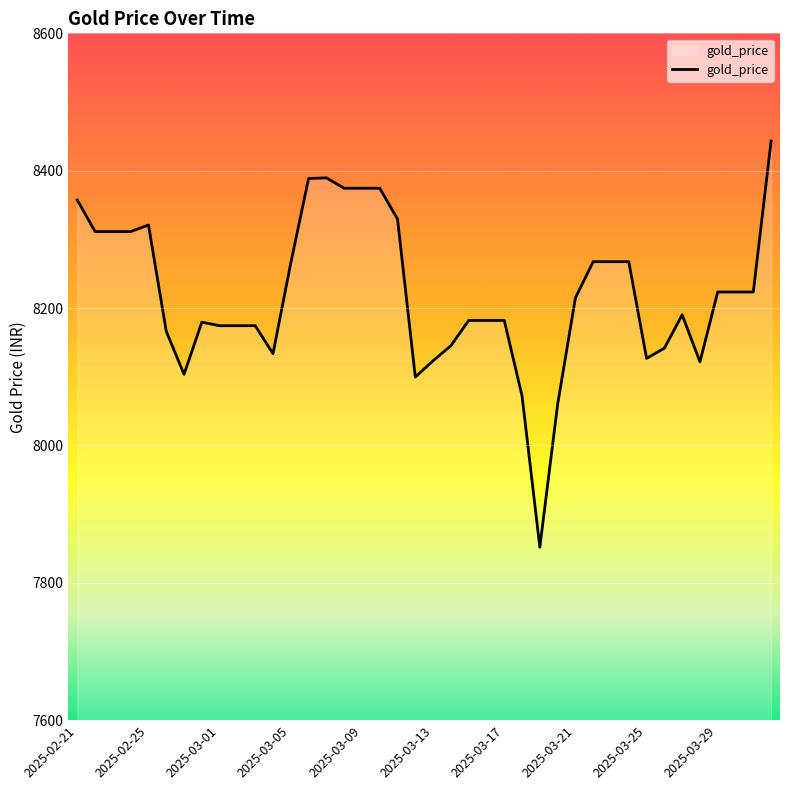

What is the difference between the maximum and minimum values?

591.3